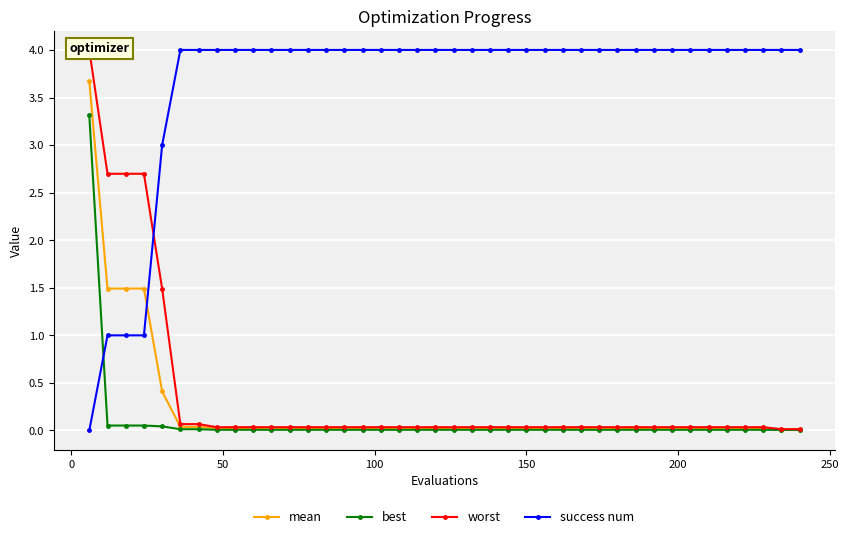

What is the highest value of the best series?

3.3